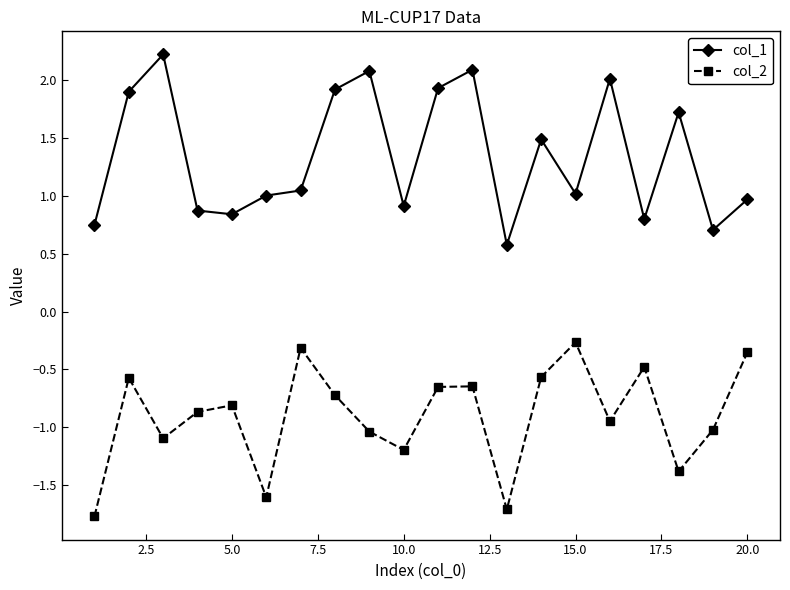

How many interior local valleys does the col_2 series have?

6